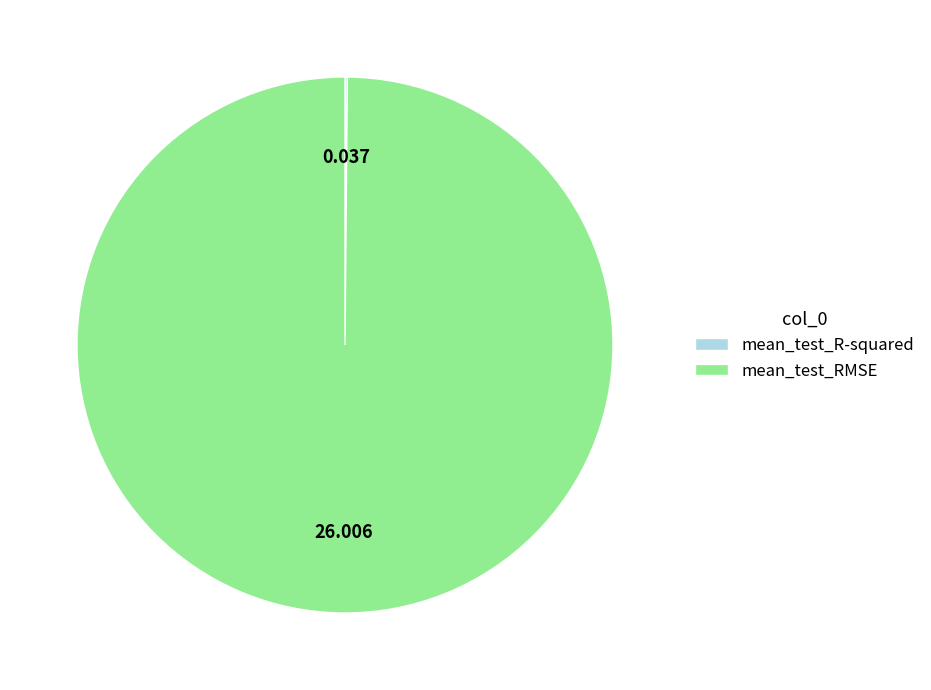

What is the majority slice?

mean_test_RMSE